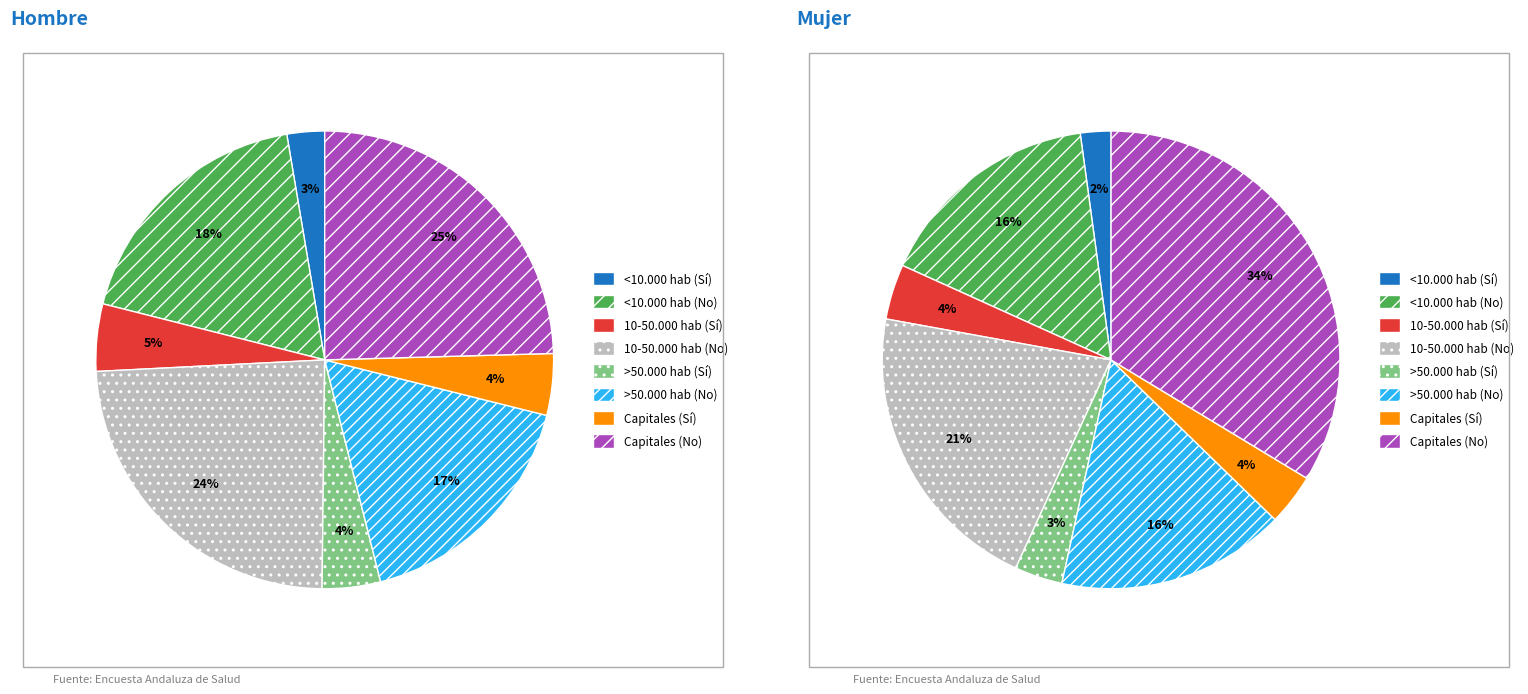

How much of the chart is everything except 4?

95.9%